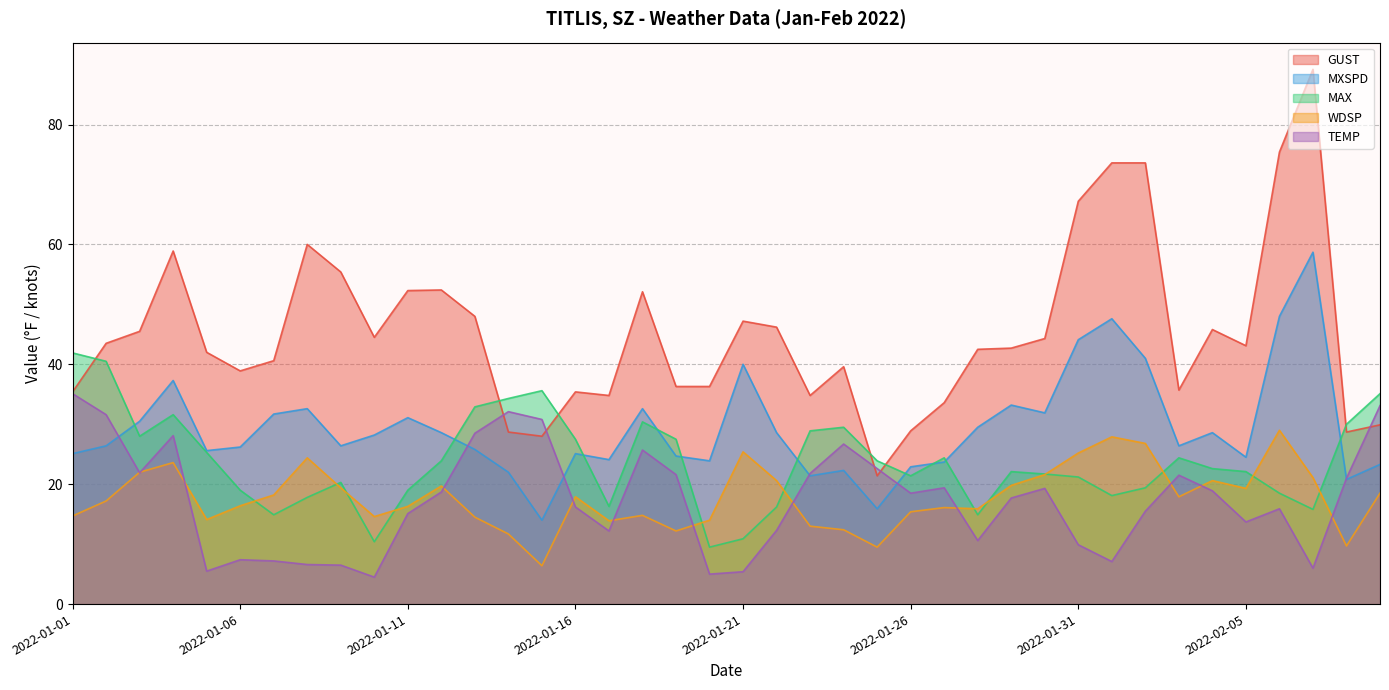

At which category does the chart reach its peak across all series?

2022-02-07